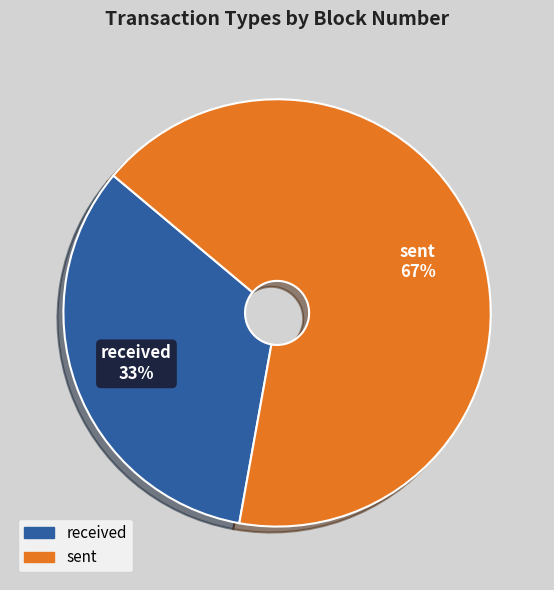

Which slice is the smallest?

received